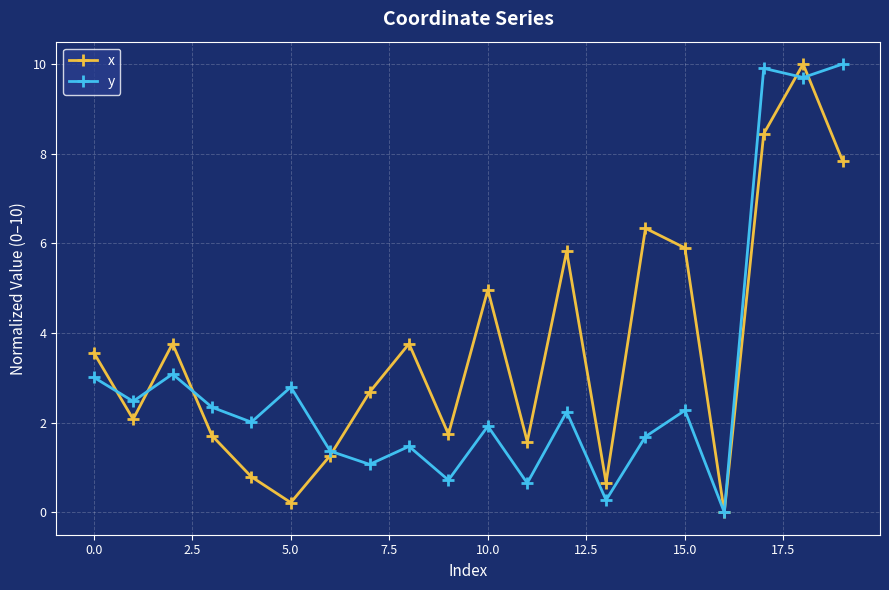

How many interior local valleys does the x series have?

6